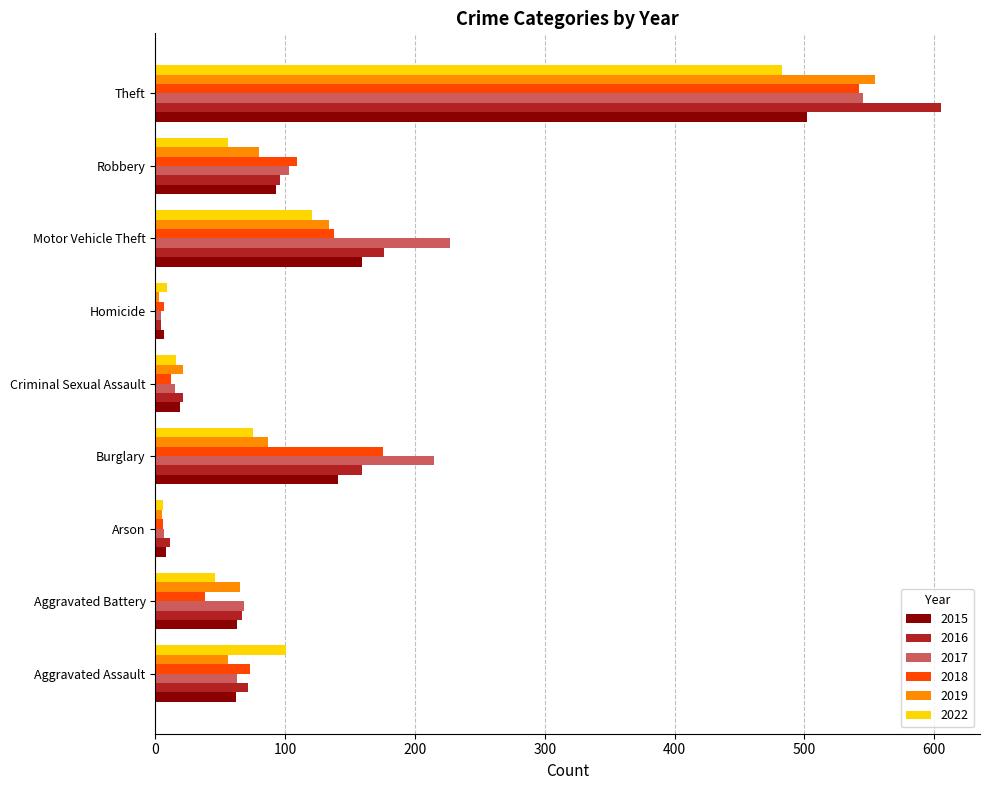

What is the sum of the 2018 values at Theft and Motor Vehicle Theft?

680